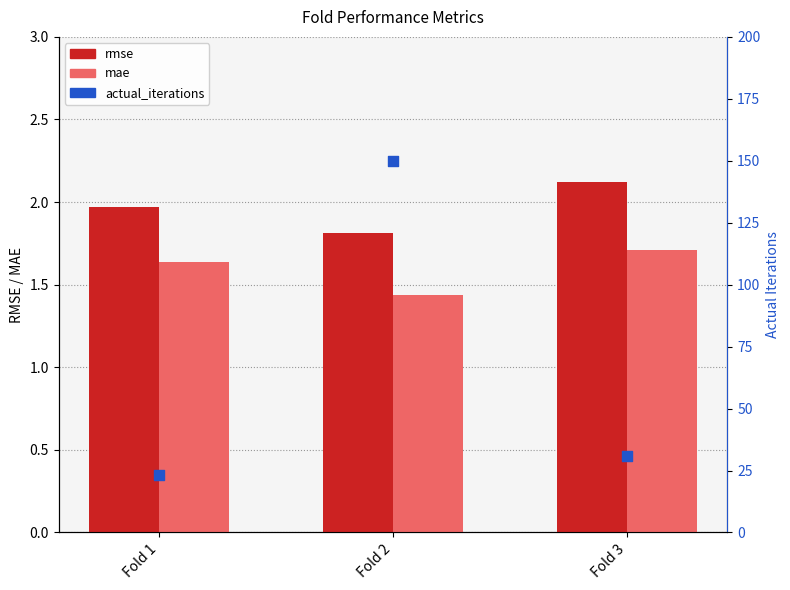

What are all the series names shown in the legend?

rmse, mae, actual_iterations